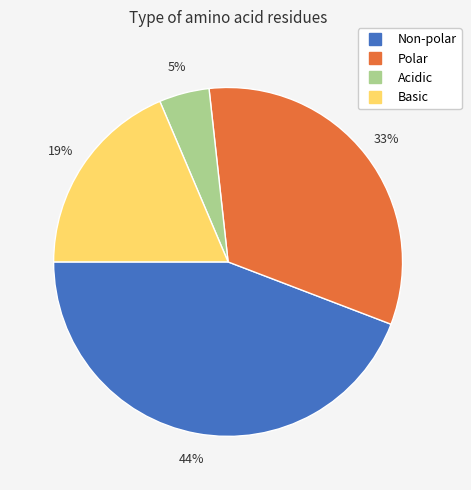

Is there a majority slice in this chart?

No